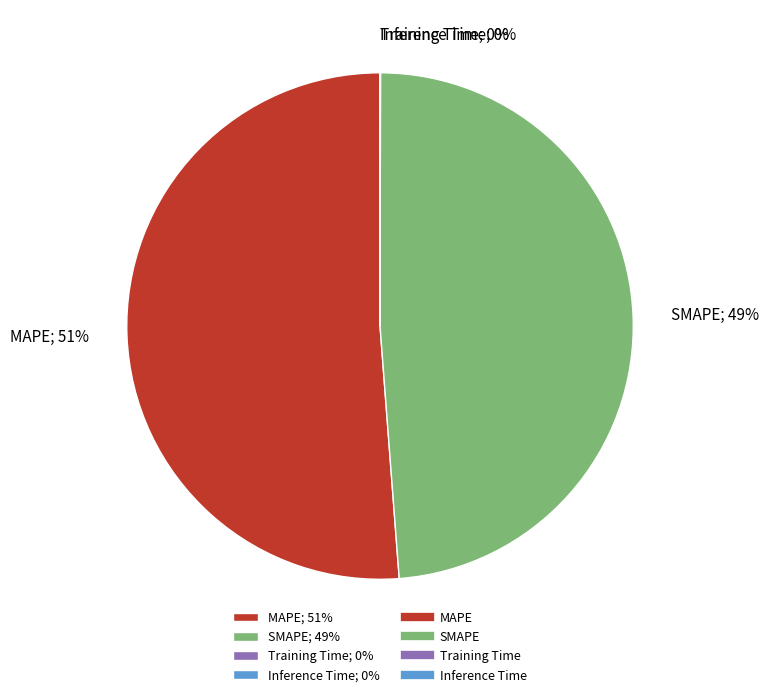

To the nearest percent, what is the difference between the largest and smallest slice percentages?

51%